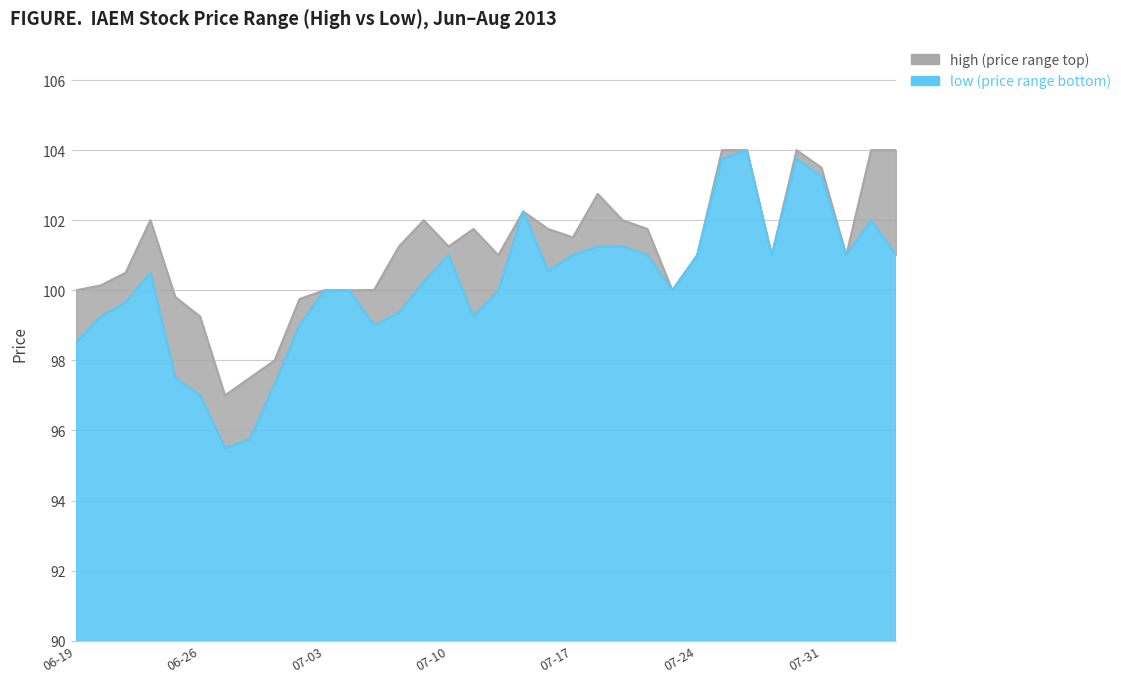

What are all the series names shown in the legend?

high, low